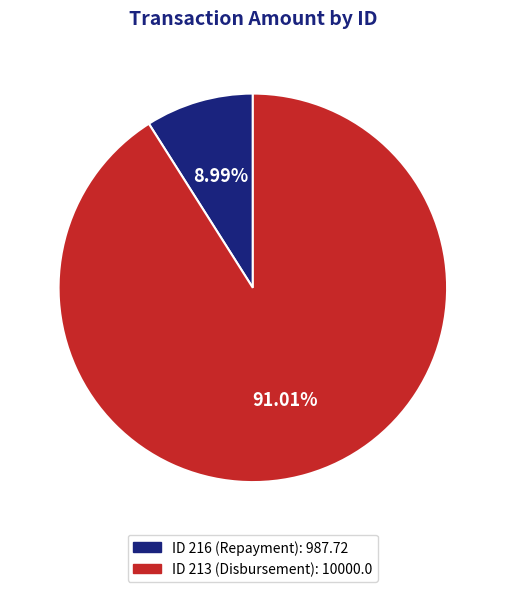

Rank the categories by value from lowest to highest.

ID 216 (Repayment): 987.72, ID 213 (Disbursement): 10000.0